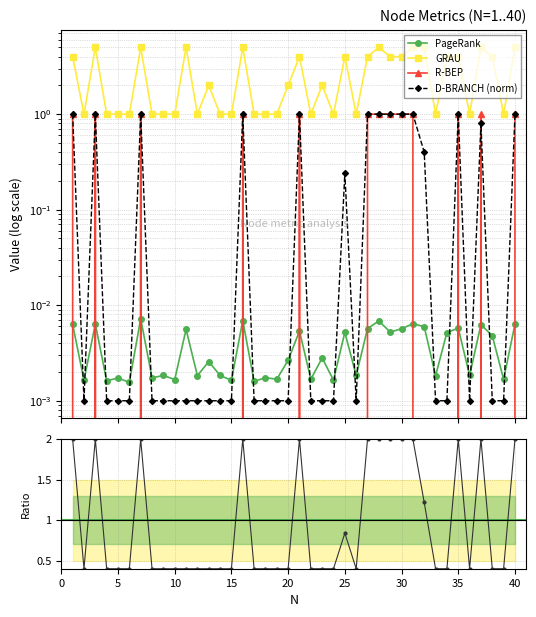

True or false: GRAU has a value of 3.4 at 11.

False